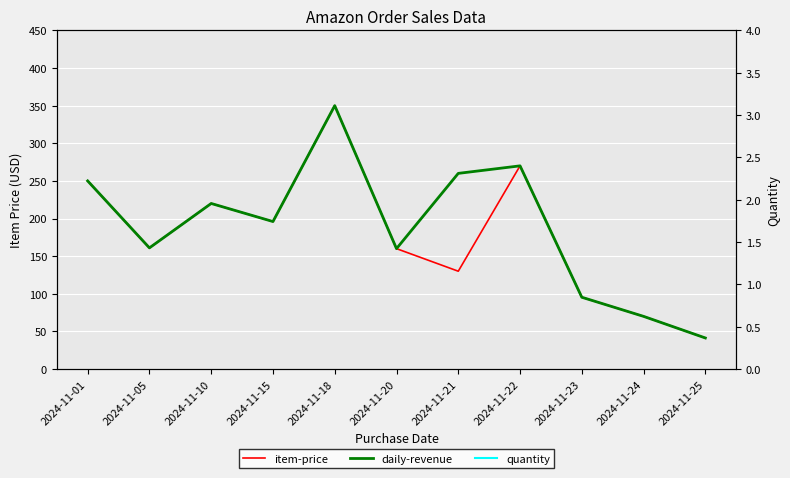

What is the value of the daily-revenue point at the 9th from the left?

95.4